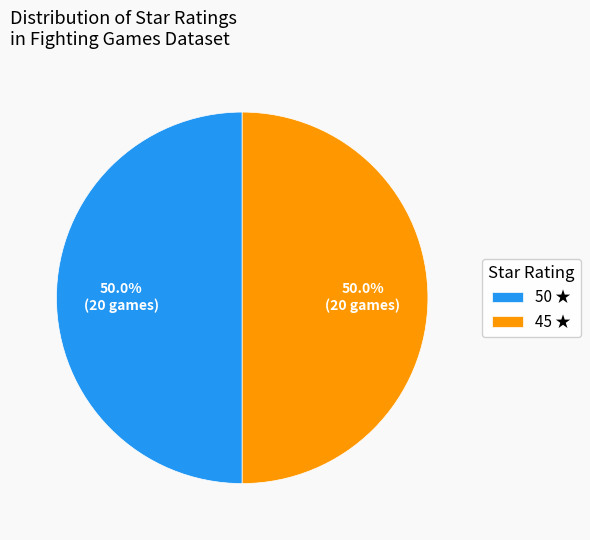

Approximately how many times larger is the value at 50 ★ compared to 45 ★?

1.0